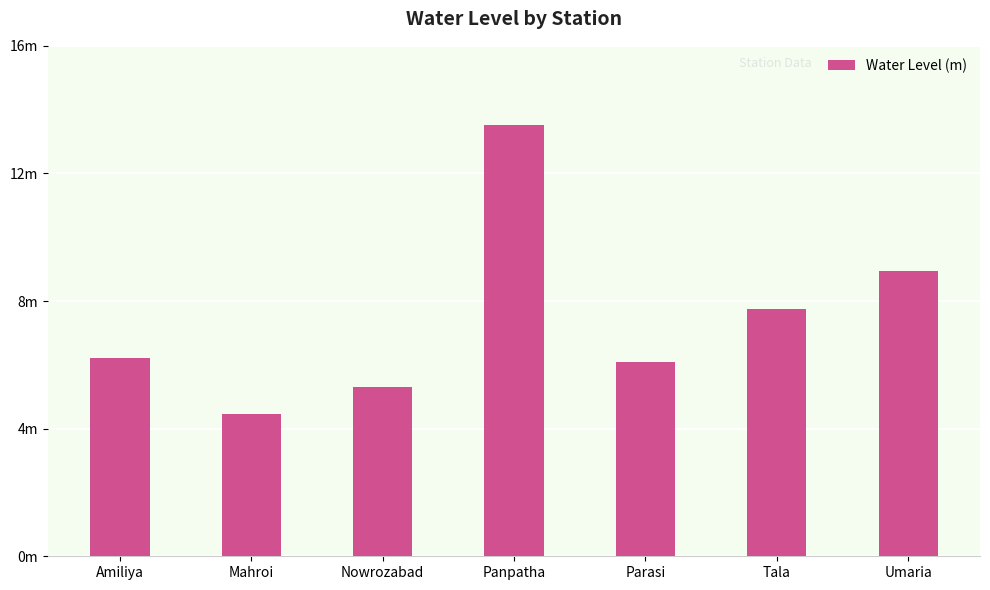

Are the bars horizontal?

No